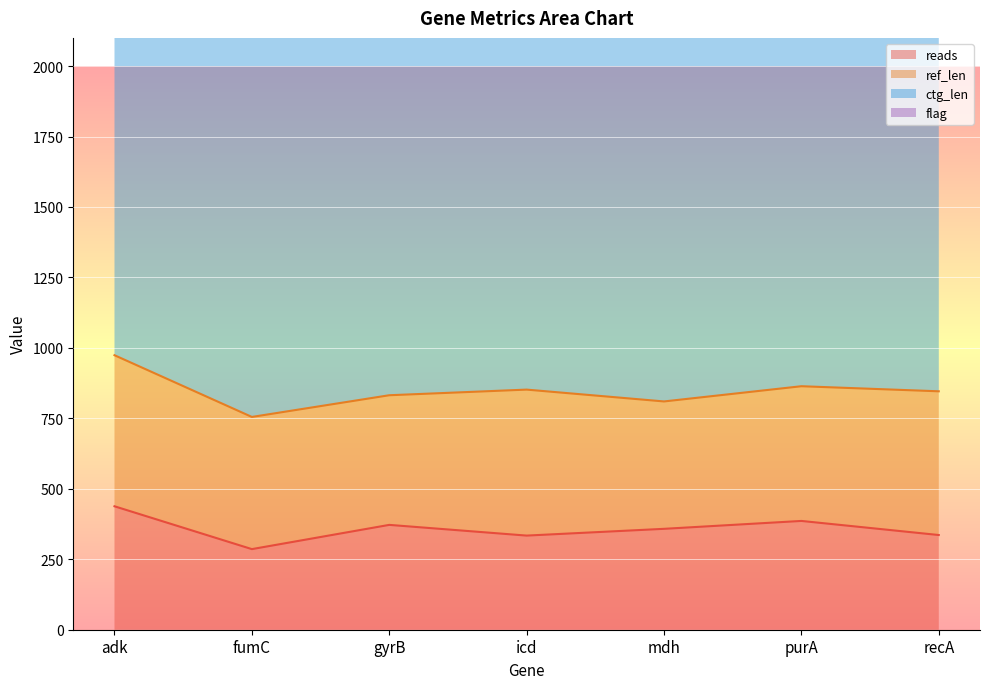

Rank the categories by reads value from lowest to highest.

fumC, icd, recA, mdh, gyrB, purA, adk